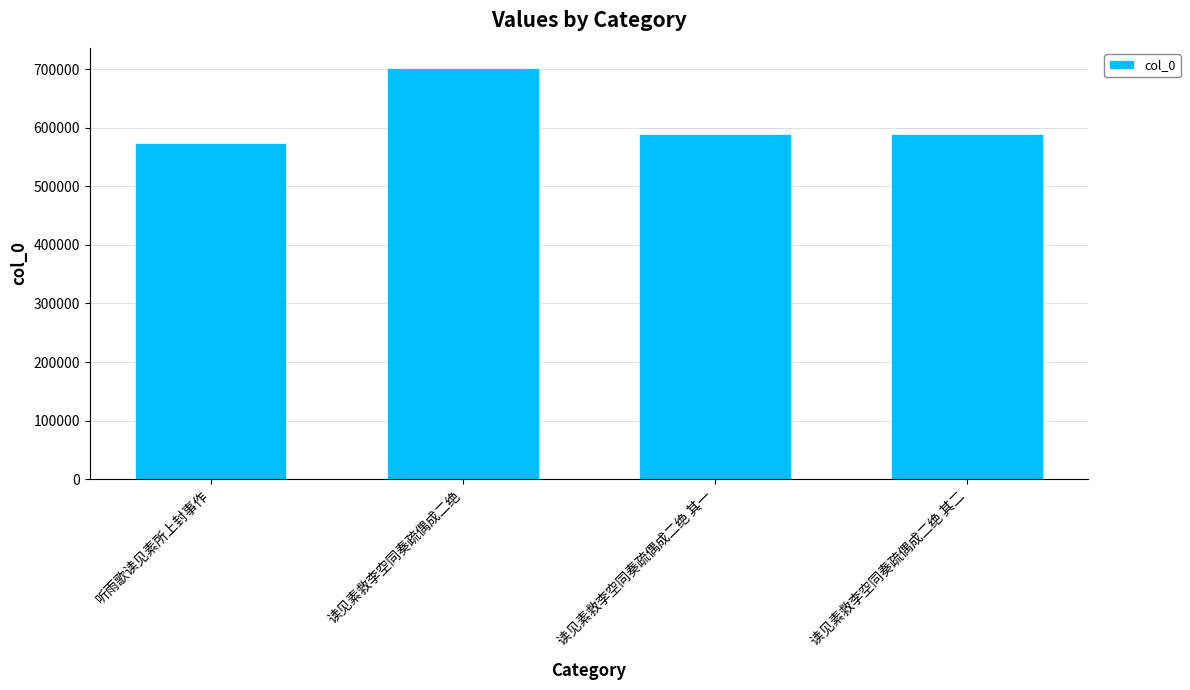

True or false: the data shows 342968 at 读见素救李空同奏疏偶成二绝 其一.

False